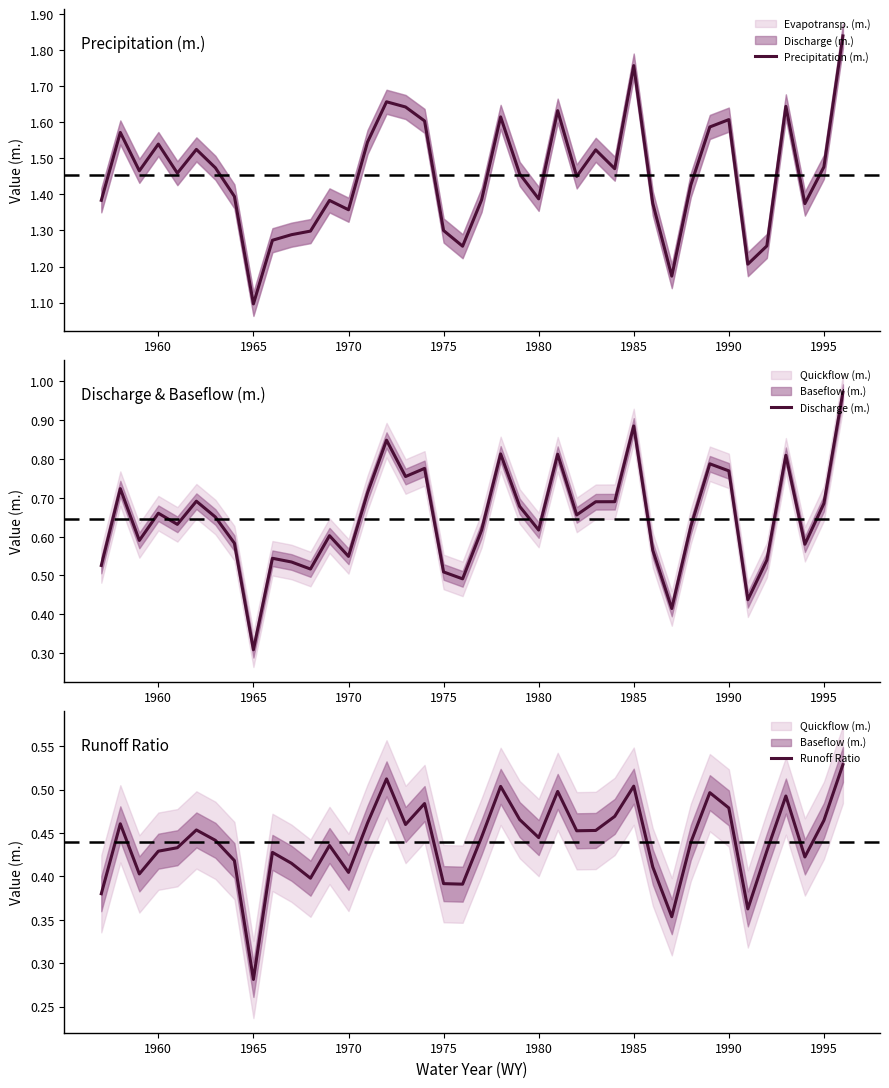

Where is Precipitation (m.) nearest to the value 1?

1965